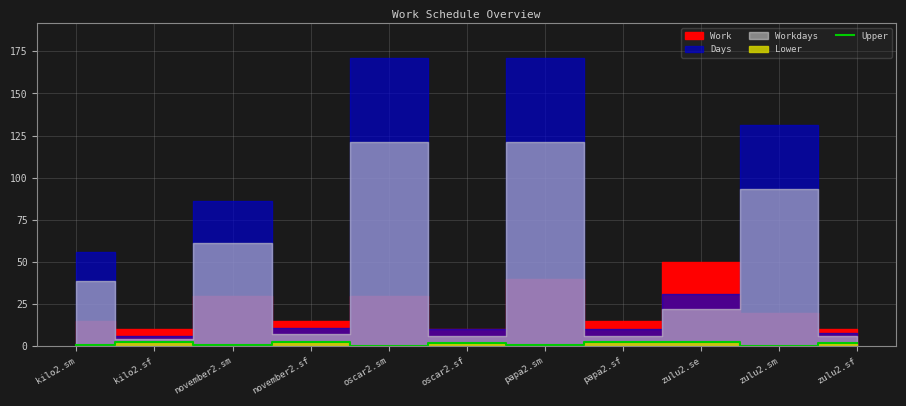

Reading left to right, extract all data points from this chart.

0.5	2.8	0.5	2.2	0.2	1.8	0.5	2.8	2.5	0.2	1.8